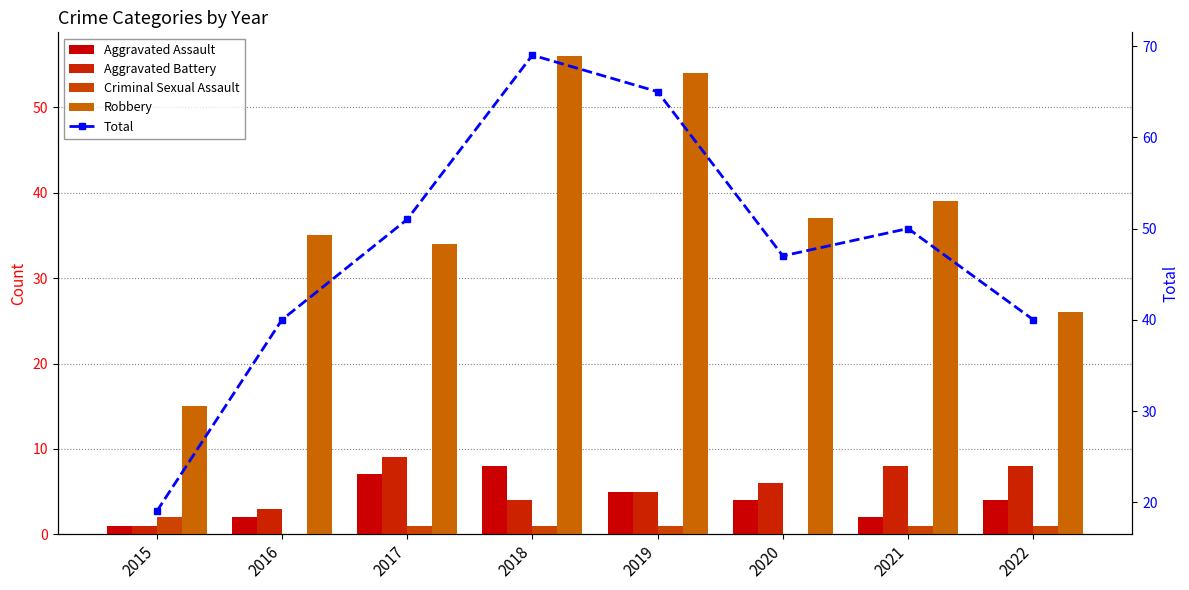

What is the value of the Criminal Sexual Assault bar at the 4th from the left?

1